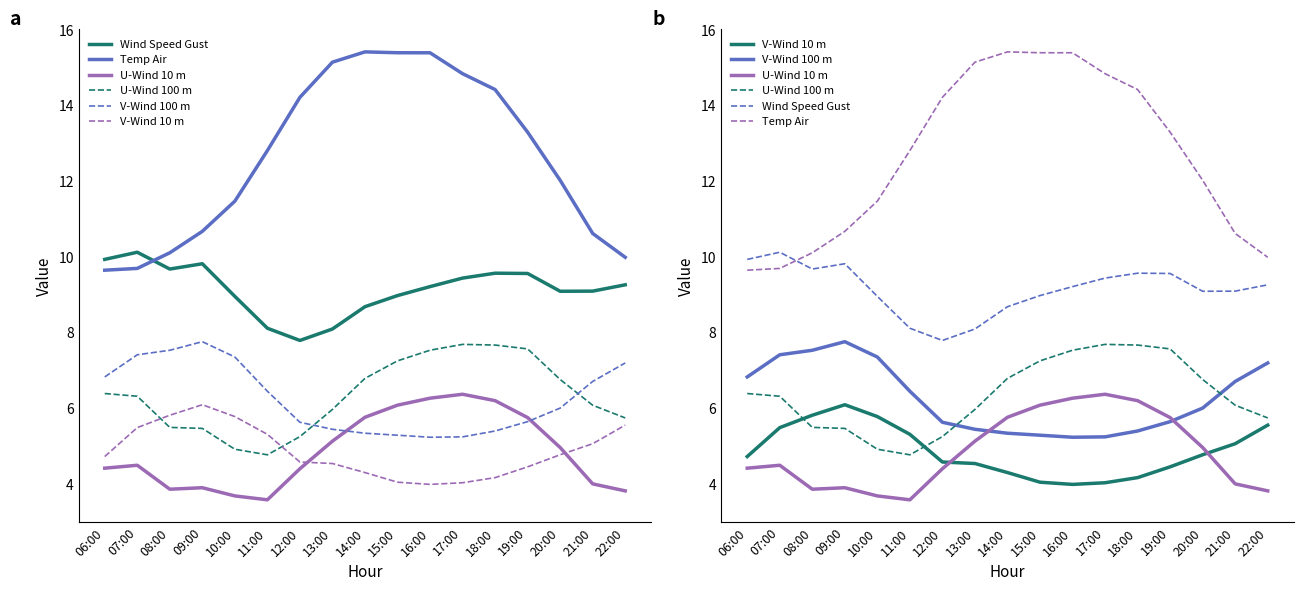

At which label is V-Wind 10 m closest to 5?

21:00